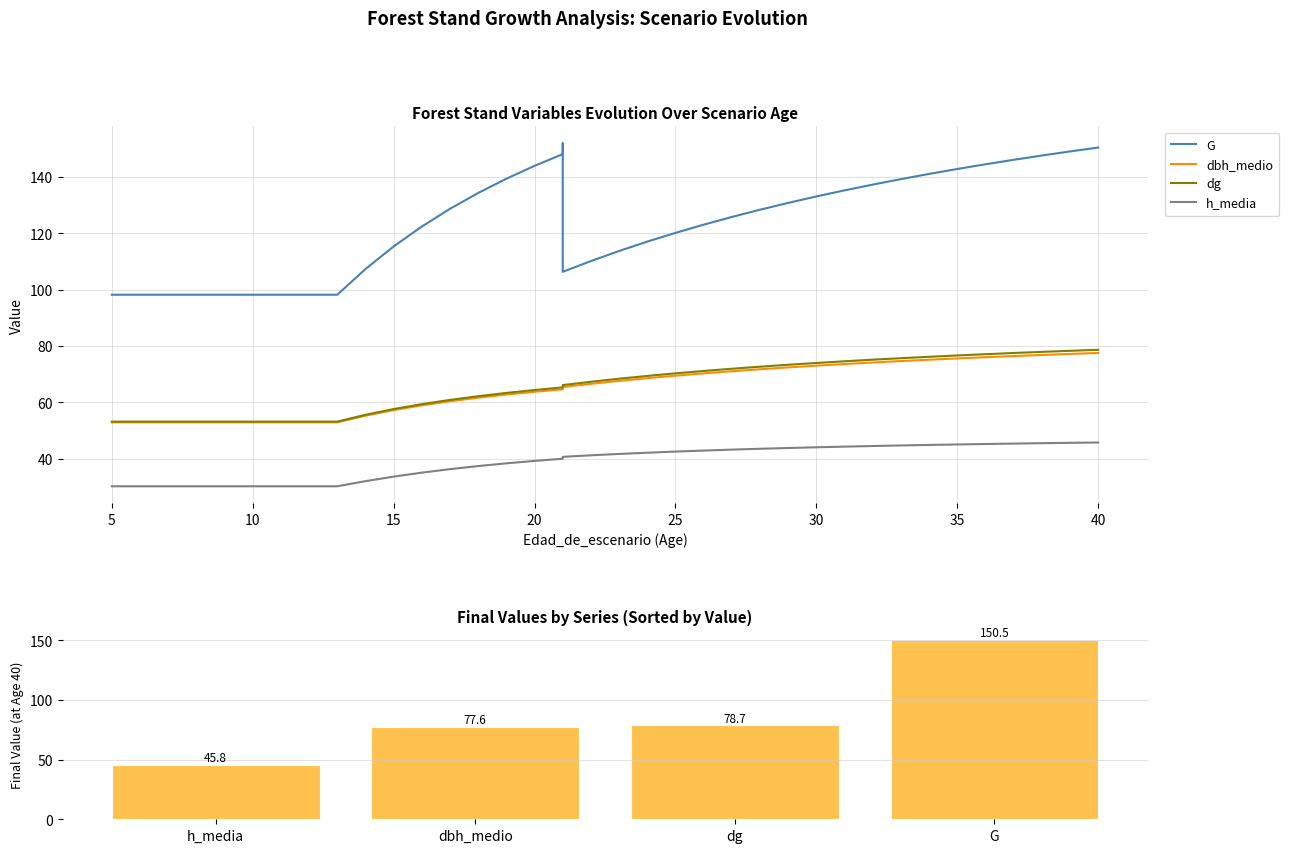

What is the maximum value for dg?

78.7